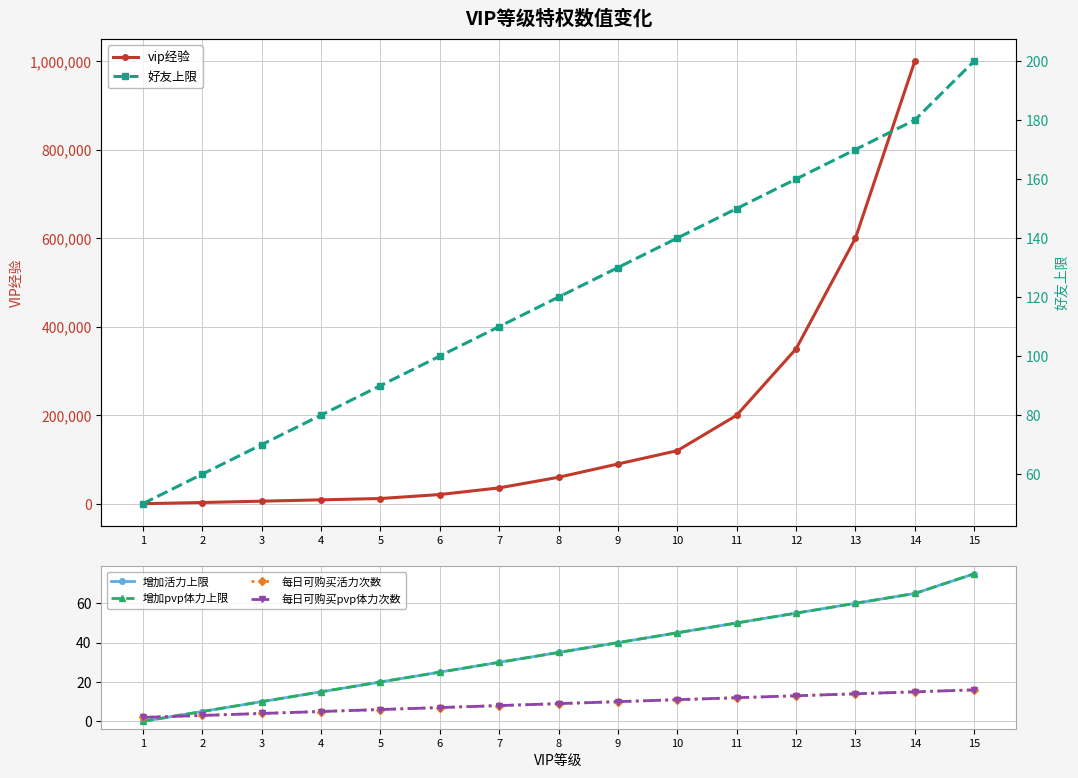

List the series in order of their peak value, highest first.

vip经验, 好友上限, 增加活力上限, 增加pvp体力上限, 每日可购买活力次数, 每日可购买pvp体力次数